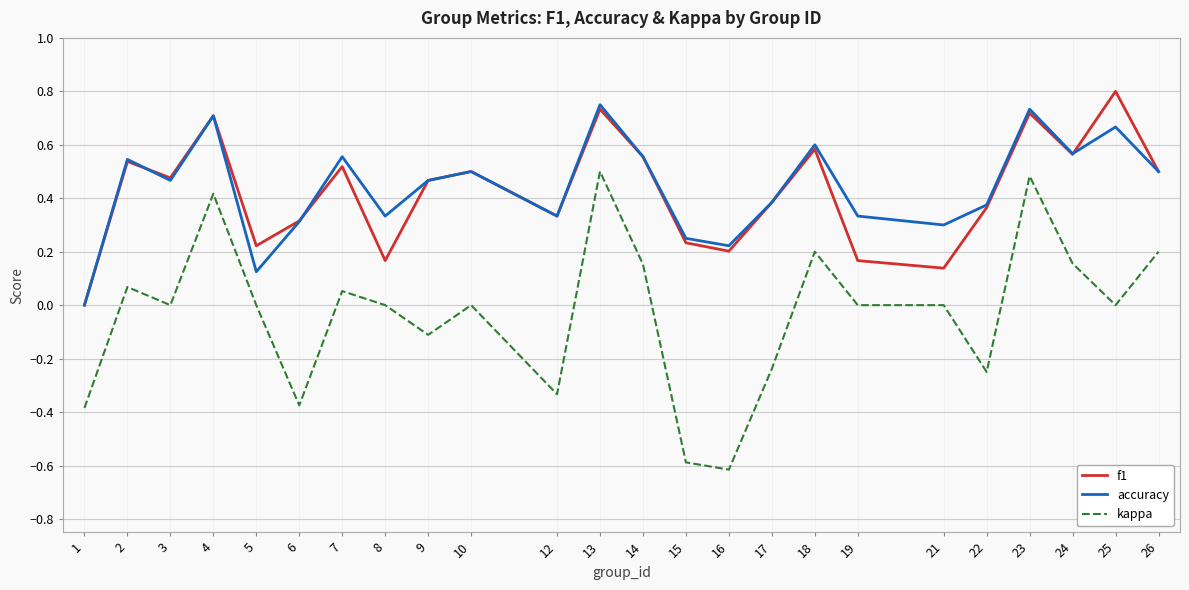

Which series has the largest range (max minus min)?

kappa